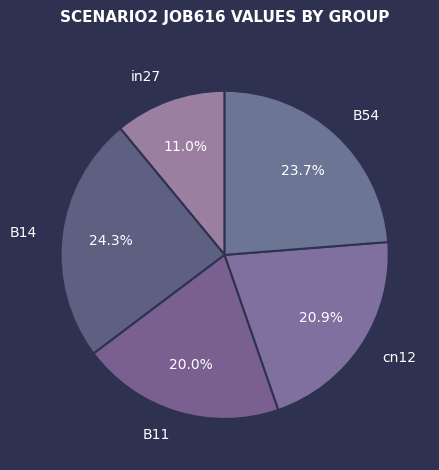

Approximately how many times larger is the value at cn12 compared to B14?

0.9